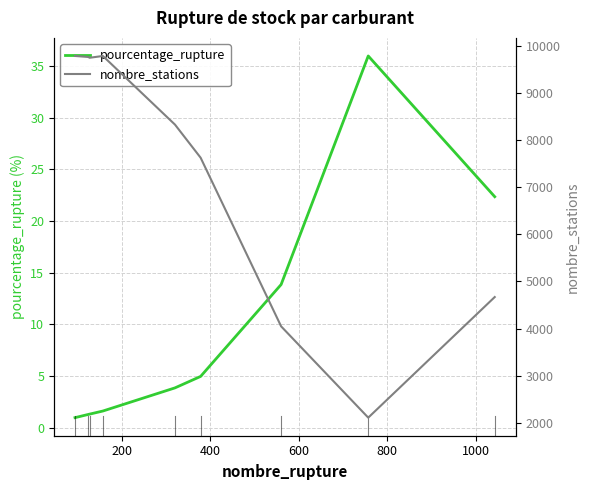

What is the highest value of the pourcentage_rupture series?

36.0